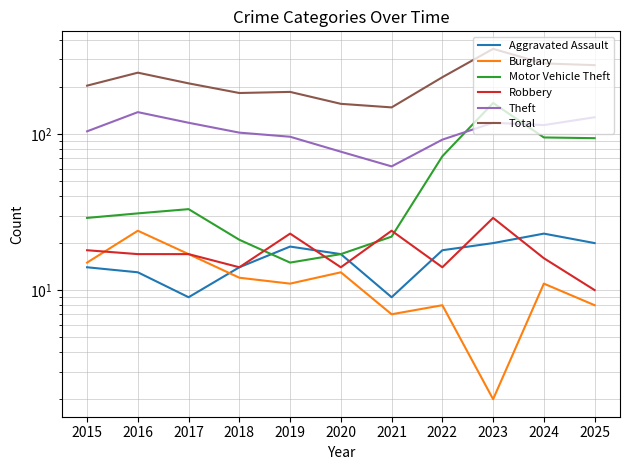

At which label is Burglary closest to 13?

2020